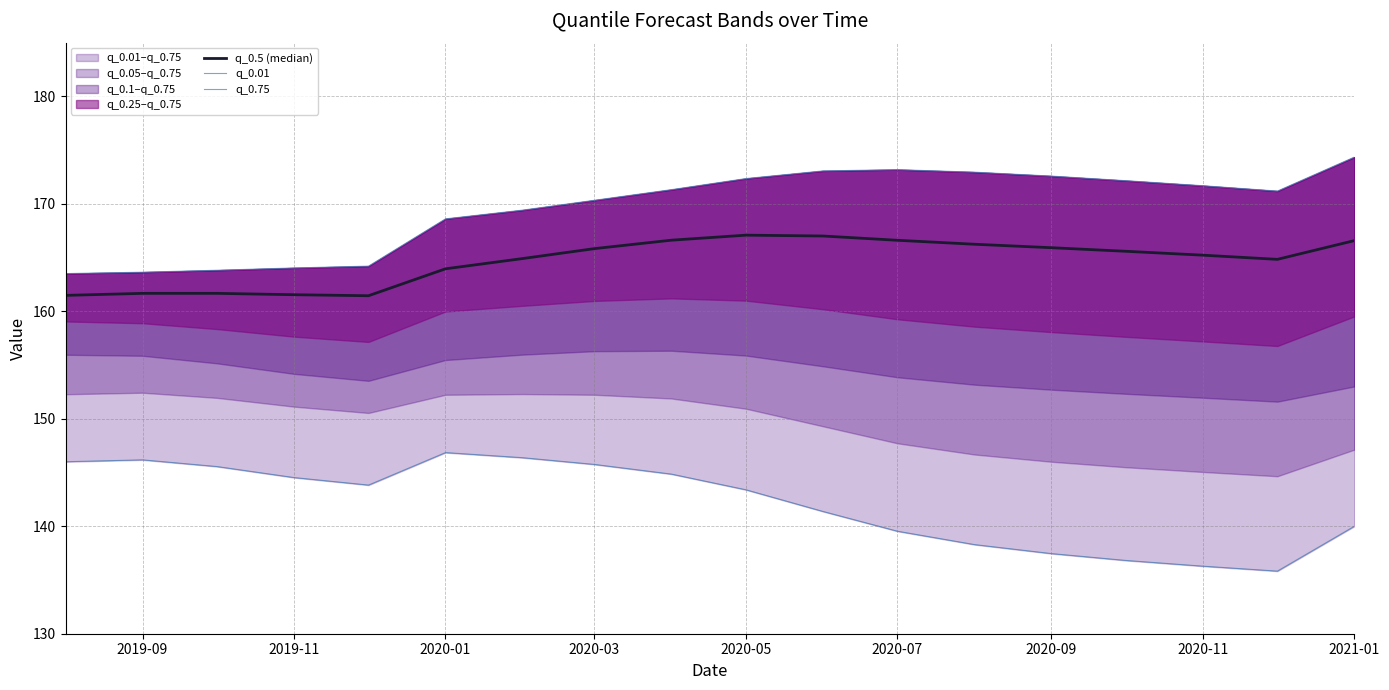

Reading left to right, extract all data points from this chart.

q_0.5 (median): 161.5	161.7	161.7	161.5	161.5	164.0	164.9	165.8	166.6	167.1	167.0	166.6	166.2	165.9	165.6	165.2	164.8	166.6
q_0.01: 146.0	146.2	145.6	144.5	143.8	146.9	146.4	145.8	144.9	143.4	141.4	139.5	138.3	137.5	136.8	136.3	135.8	140.0
q_0.75: 163.5	163.6	163.8	164.0	164.2	168.6	169.4	170.3	171.3	172.4	173.1	173.2	172.9	172.6	172.2	171.7	171.2	174.4